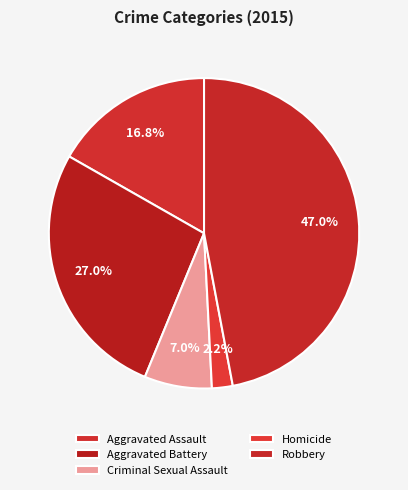

How many segments does this pie chart have?

5